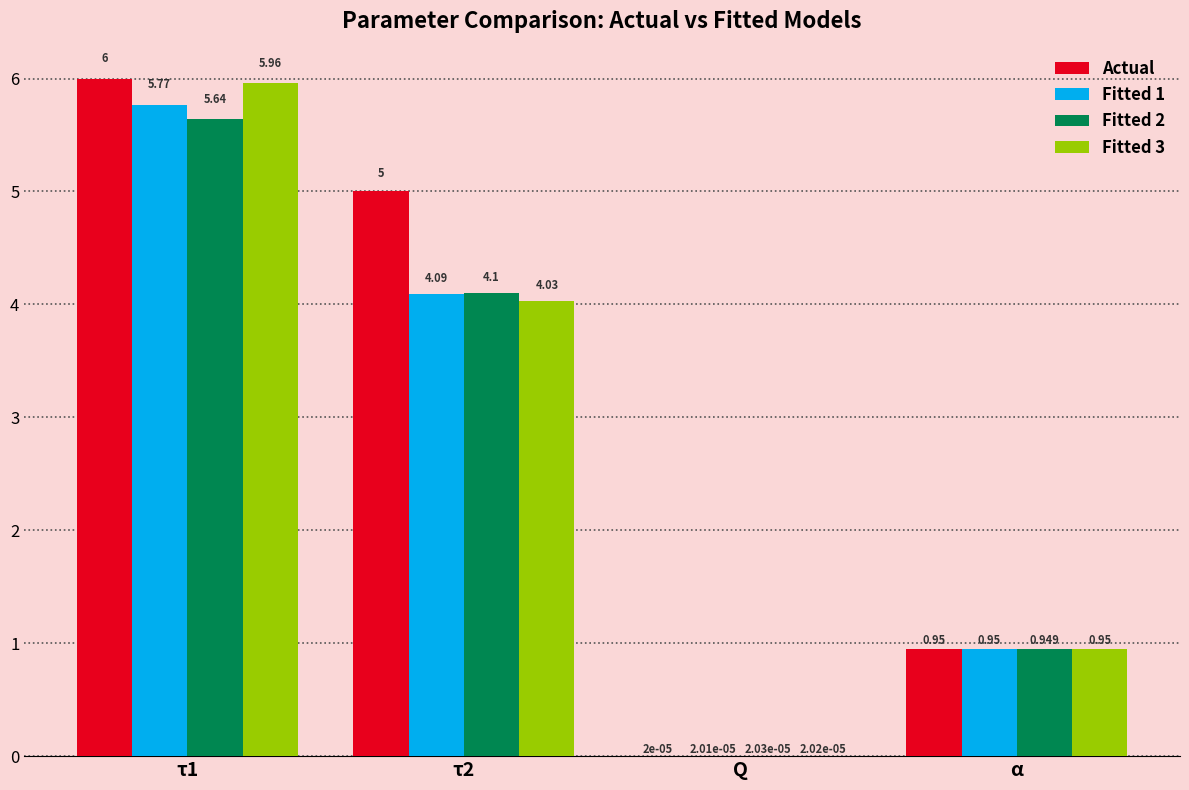

Between τ1 and Q, which series saw the biggest shift?

Actual